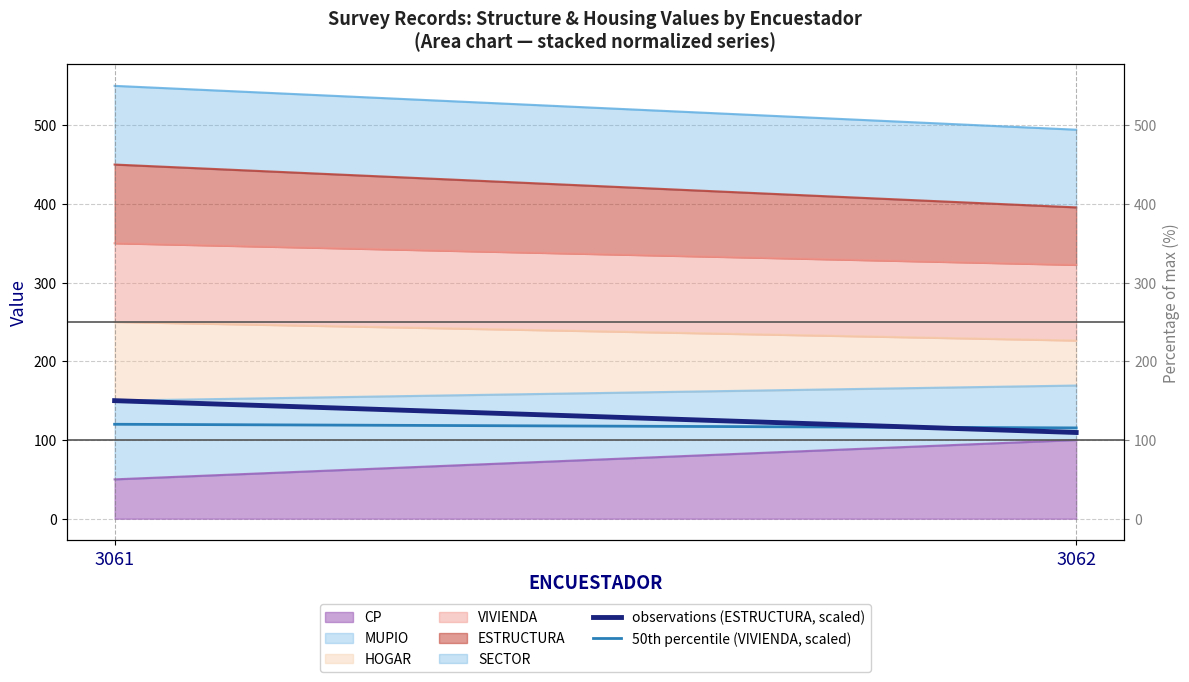

The observations (ESTRUCTURA, scaled) series shows 109.6 at 3062. True or false?

True